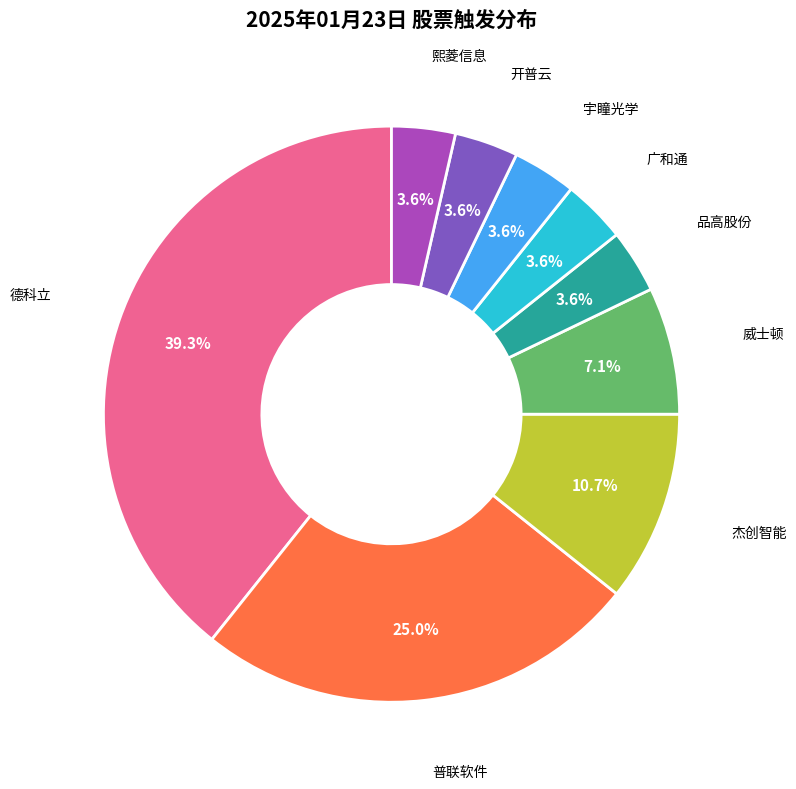

How many slices are in this pie chart?

9